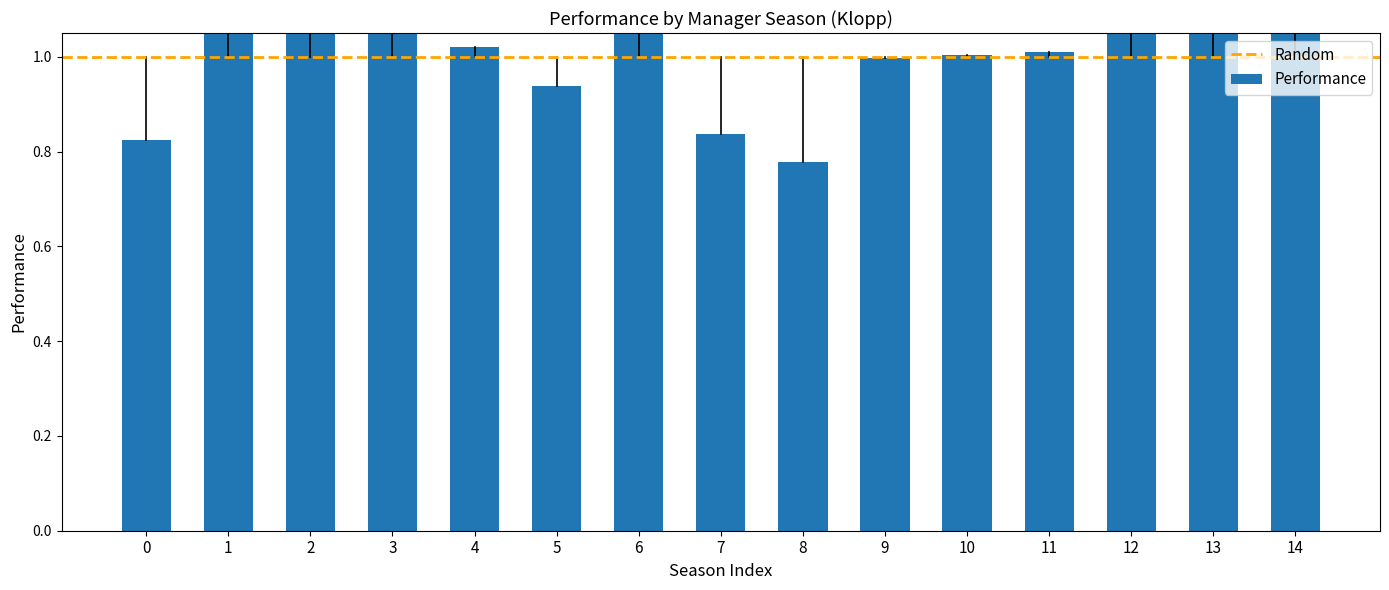

Reading left to right, list all the values displayed in this chart.

0.8	1.1	1.2	1.1	1.0	0.9	1.1	0.8	0.8	1.0	1.0	1.0	1.2	1.2	1.1